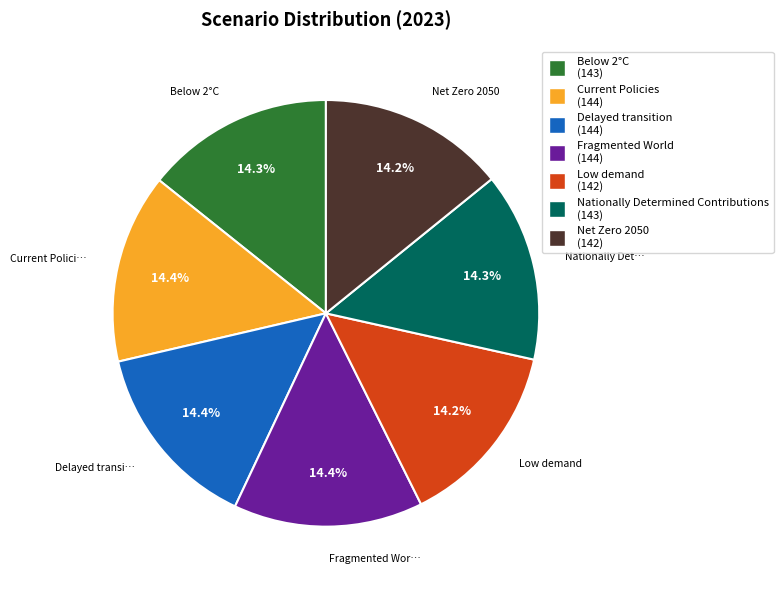

What percentage do Current Policies and Net Zero 2050 together represent?

28.5%